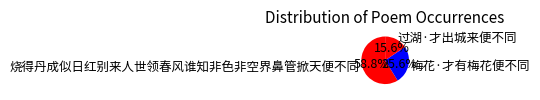

The 烧得丹成似日红别来人世领春风谁知非色非空界鼻管掀天便不同 slice represents 49% of the pie. True or false?

False